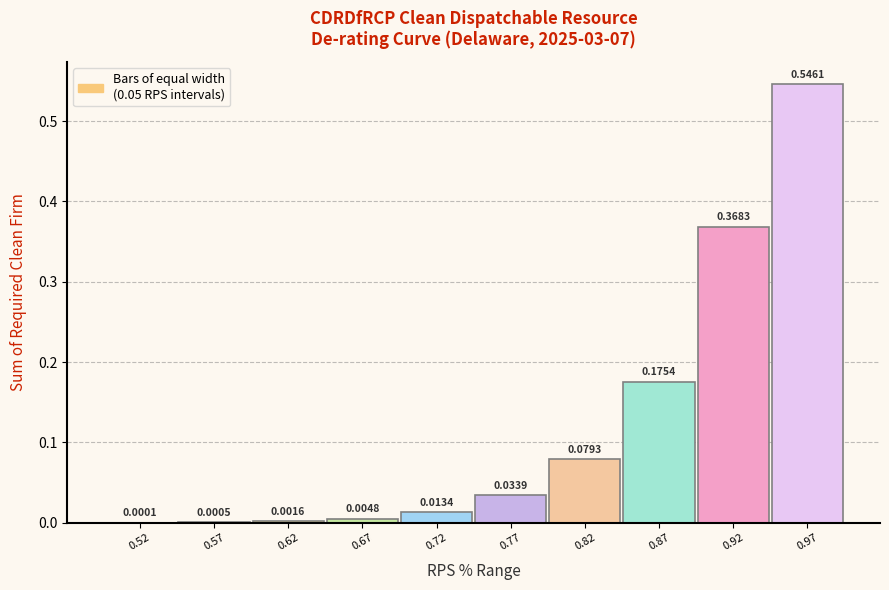

Between 0.72 and 0.92, which is larger?

0.92